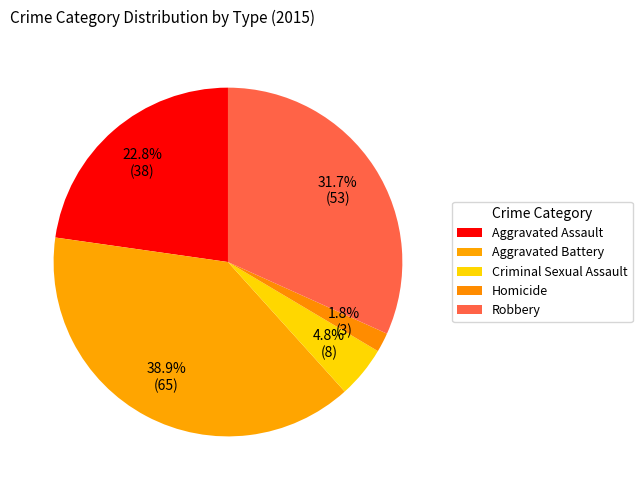

What is the smallest slice in the pie chart?

Homicide